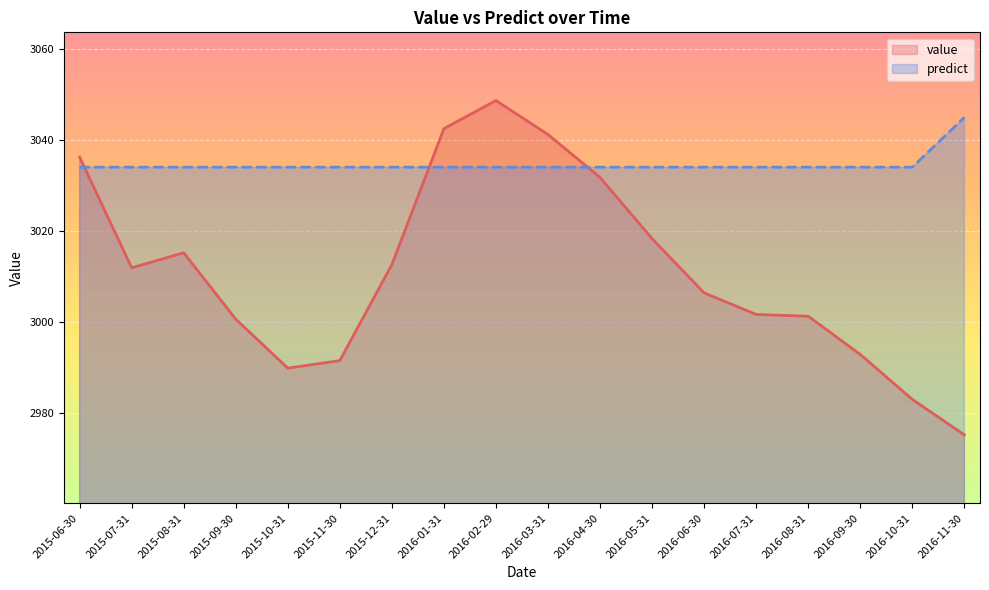

Which series has the widest spread of values?

value